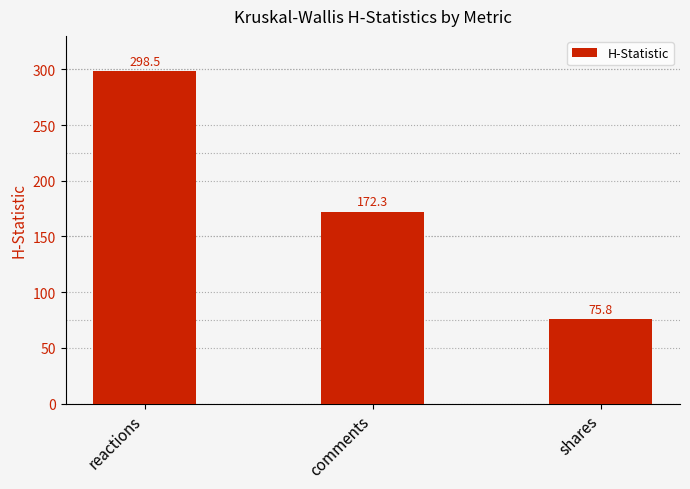

How many values exceed 172?

2